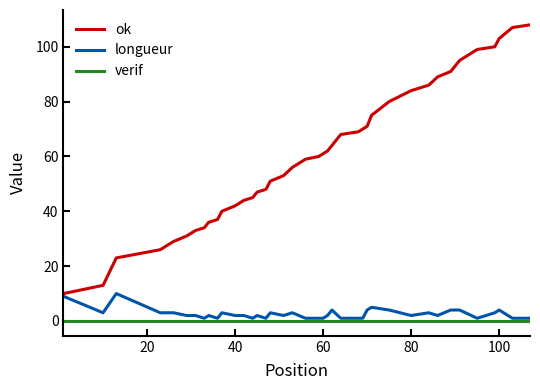

Which series has the largest total across all categories?

ok